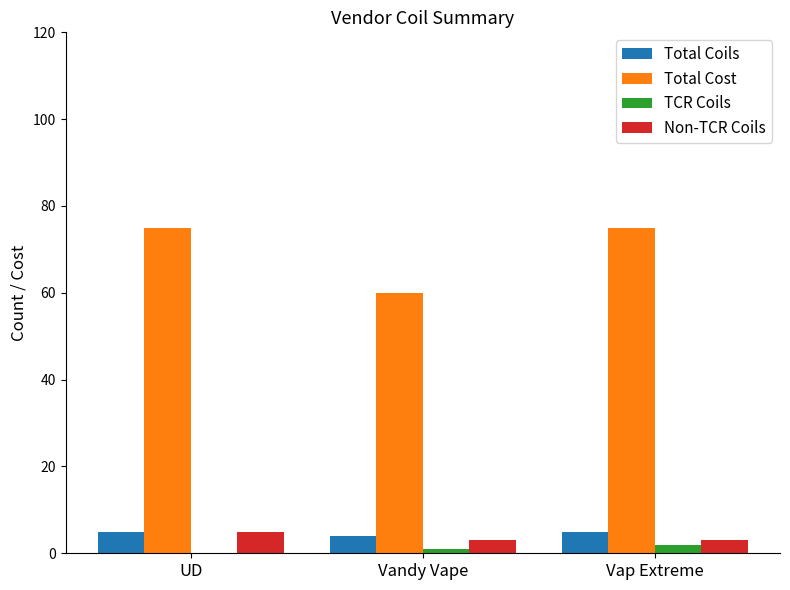

Which series changed the most between UD and Vandy Vape?

Total Cost